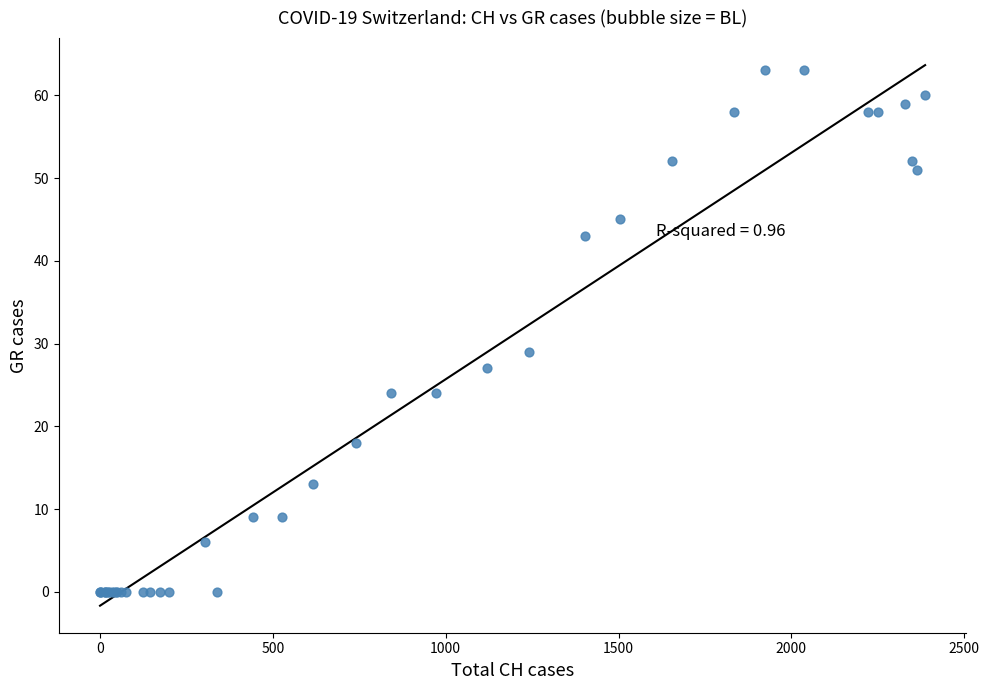

What Y value in the scatter plot is closest to 31?

29